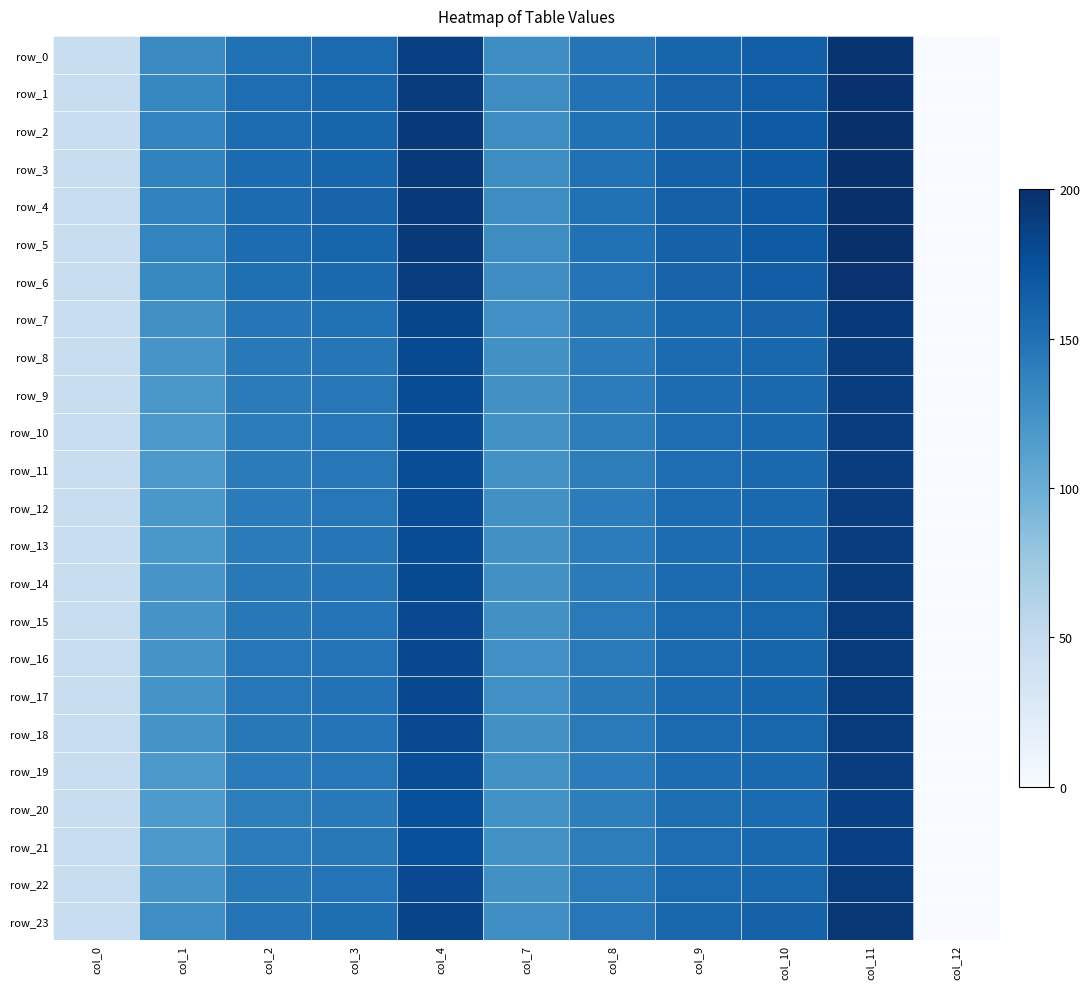

Between col_1 and col_2, which series saw the biggest shift?

row_20